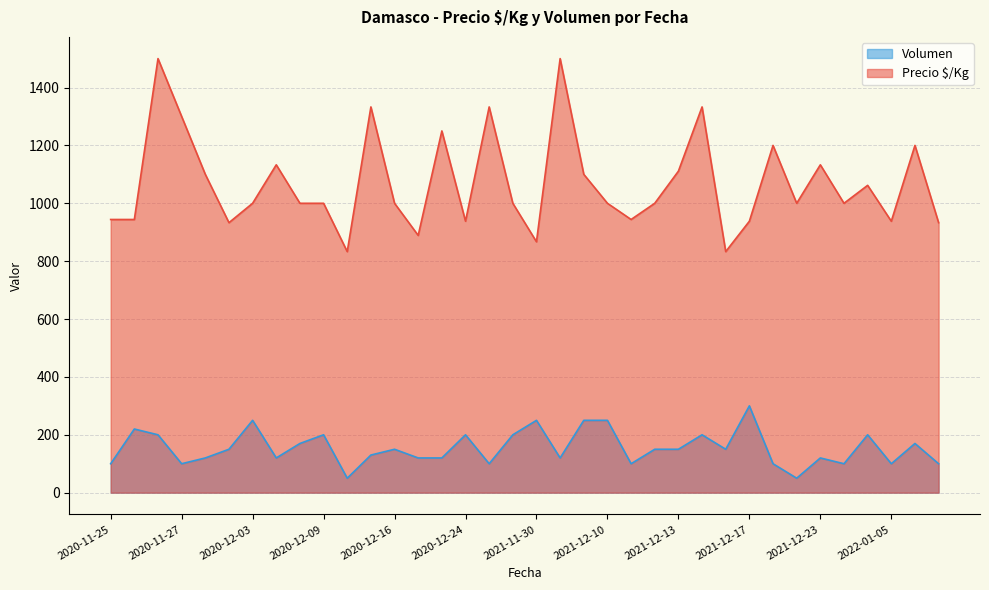

What is the minimum value for Volumen?

50